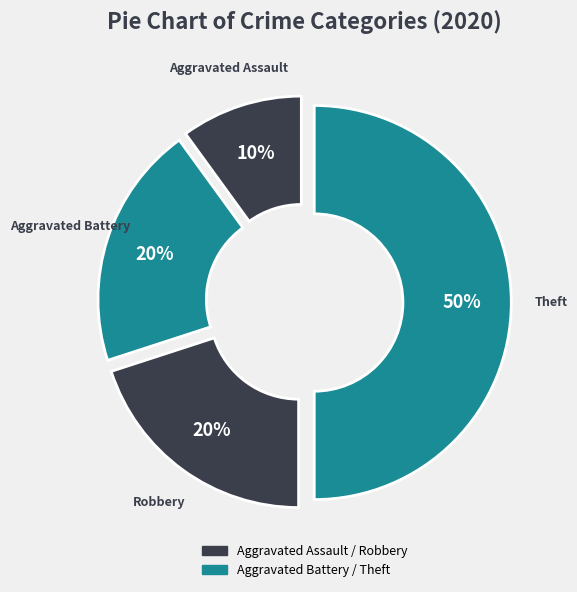

Does any single category account for the majority?

No